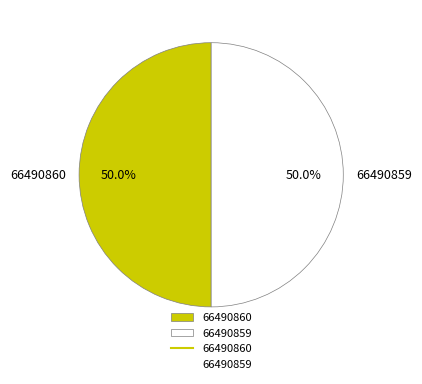

What percentage do 66490859 and 66490860 together represent?

100.0%